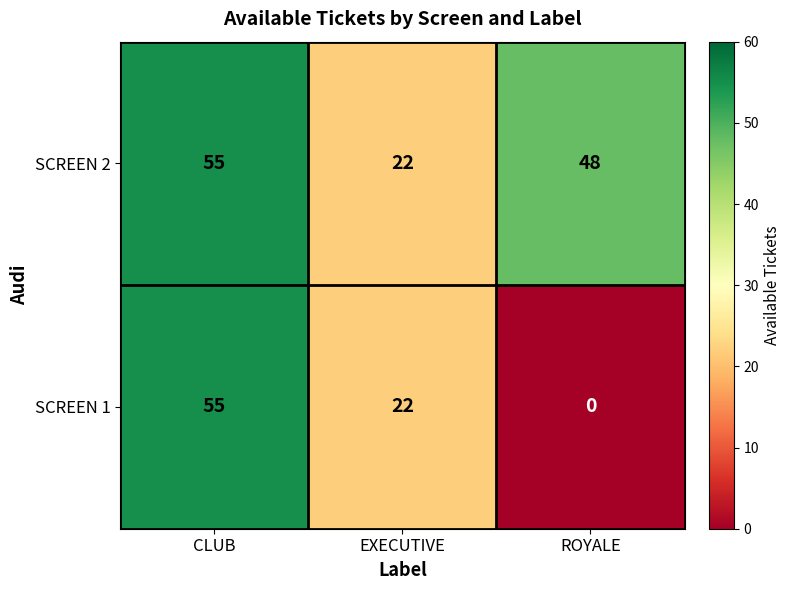

What is the average value of the SCREEN 2 series?

42